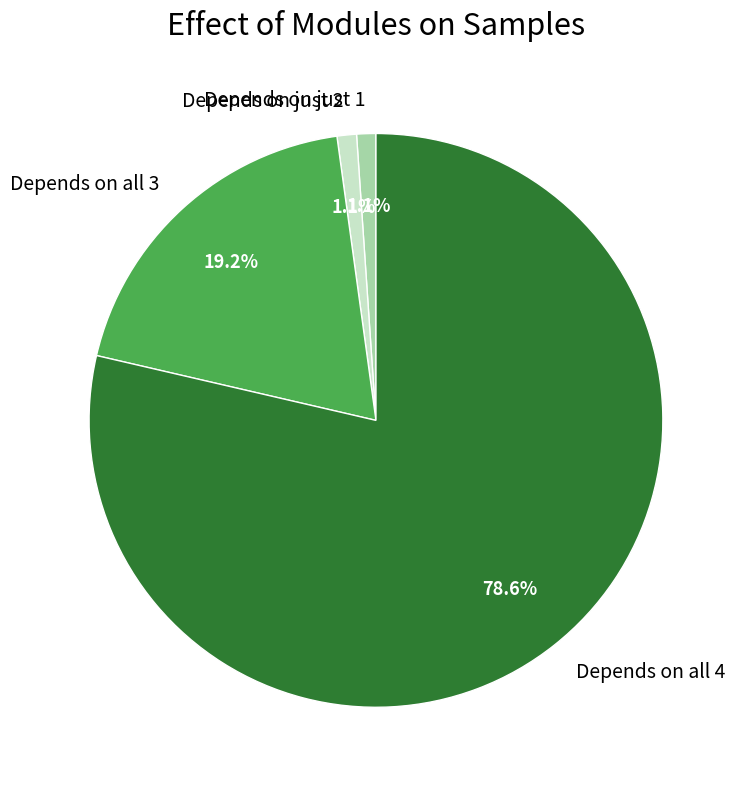

What percentage do Depends on all 3 and Depends on just 1 together represent?

20.3%